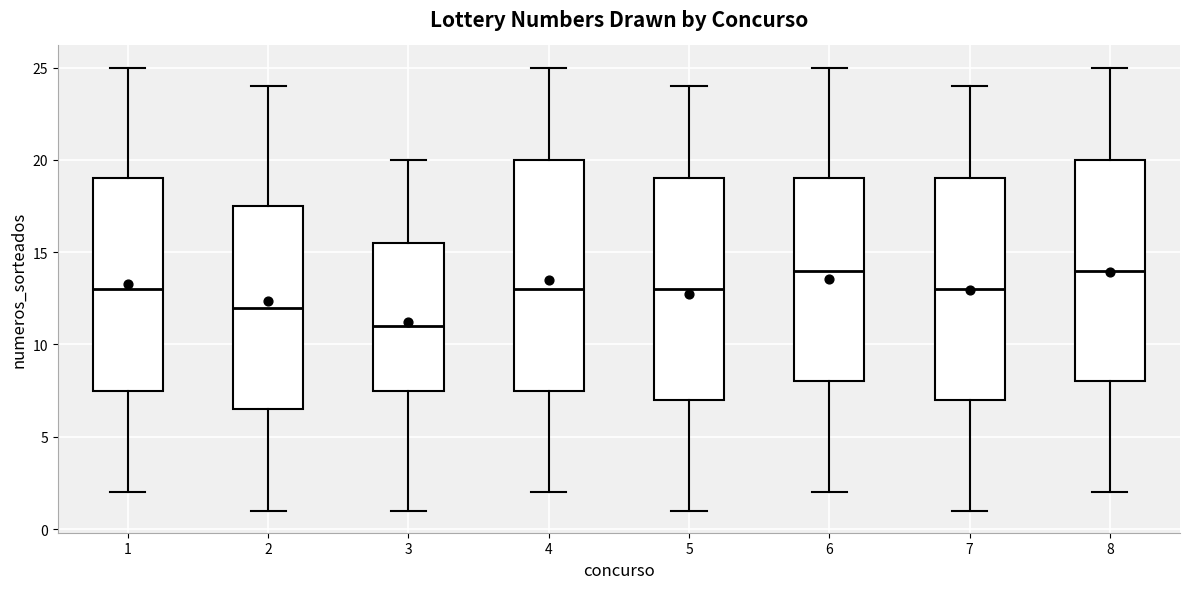

Comparing the boxes themselves (not the whiskers), which one is the tallest?

4